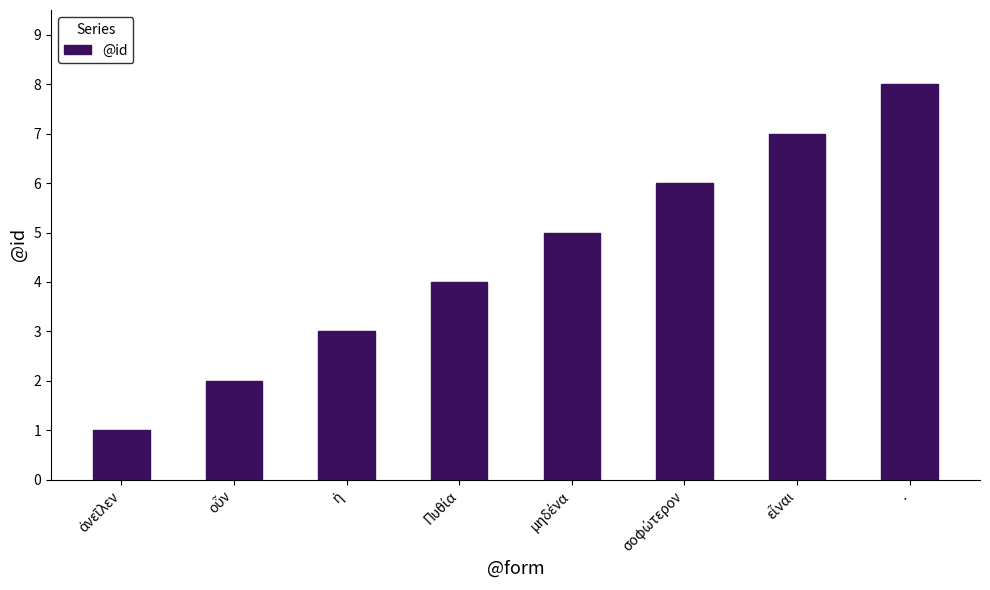

What is the maximum value shown in the chart?

8